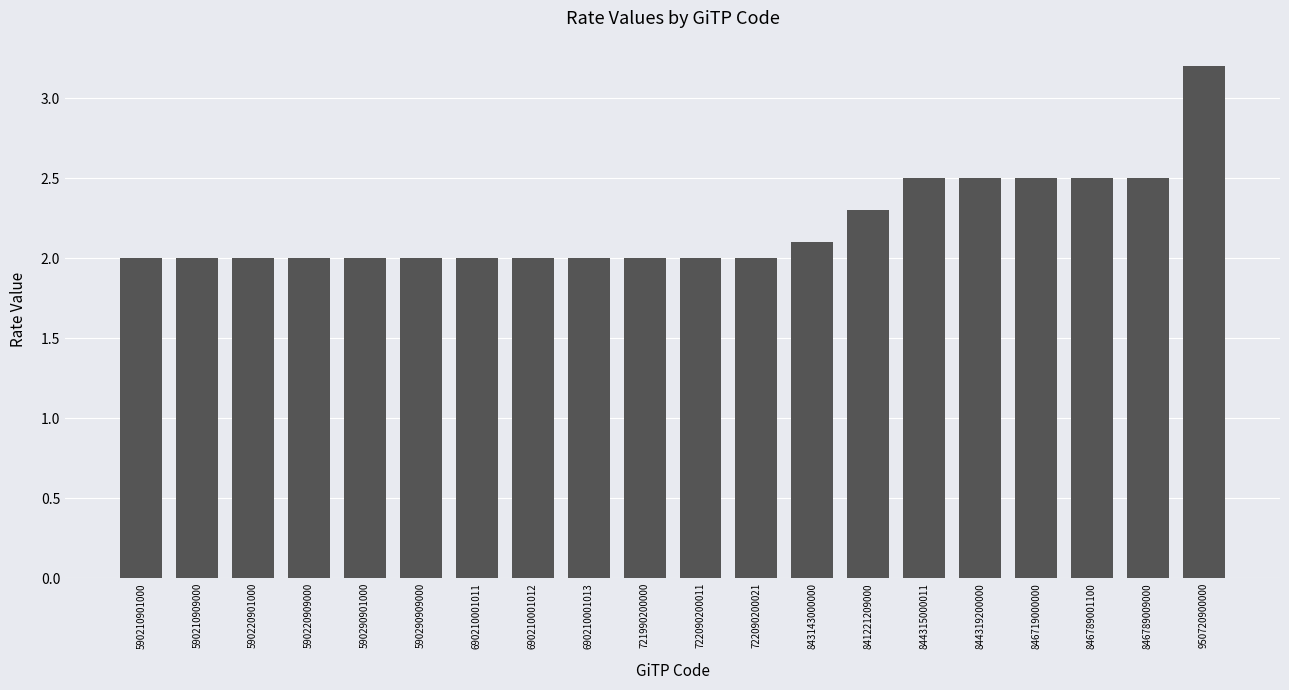

What position from the left is 950720900000?

20